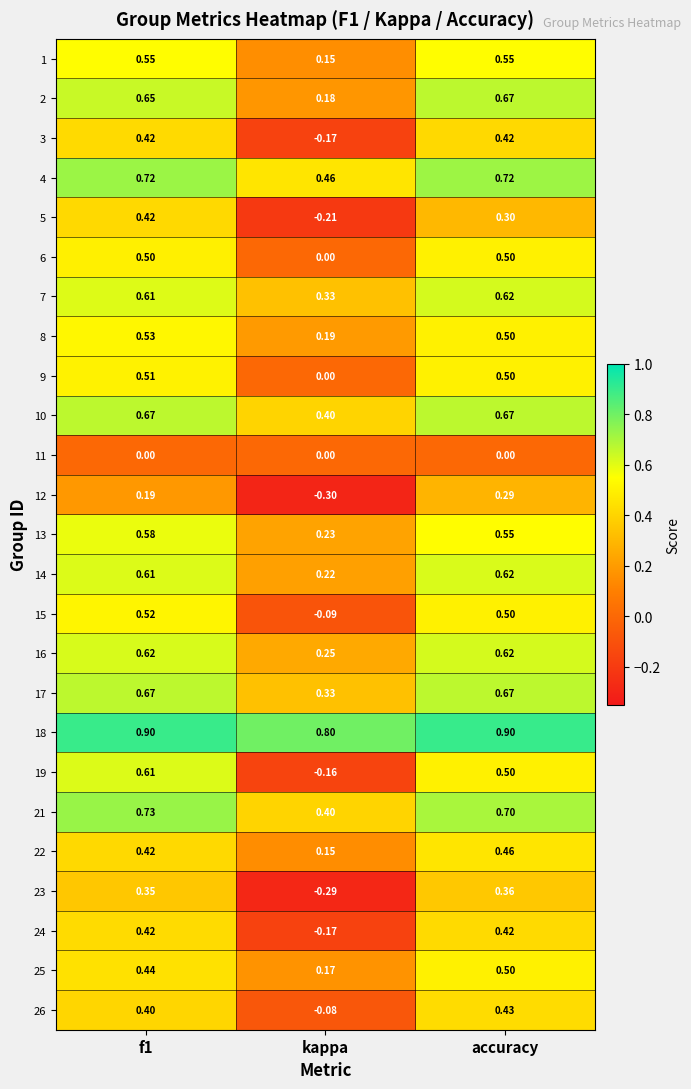

Is the value of 22 at kappa greater than the value of 18 at f1?

No